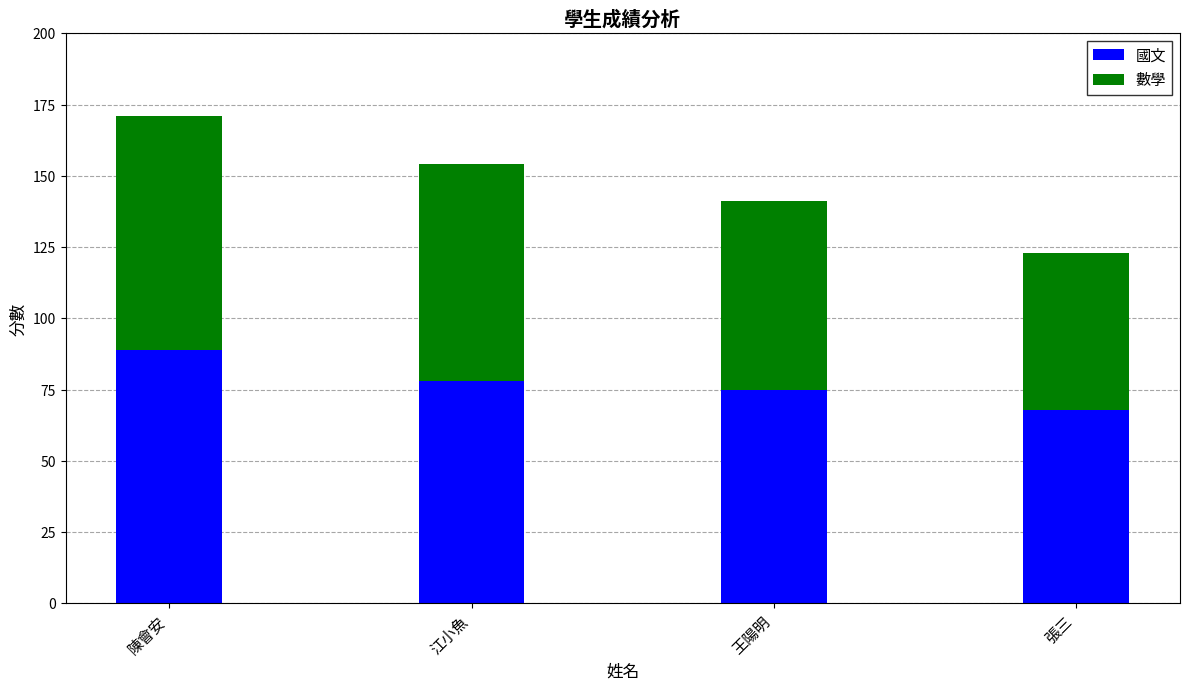

How many data points in 國文 are less than 78?

2